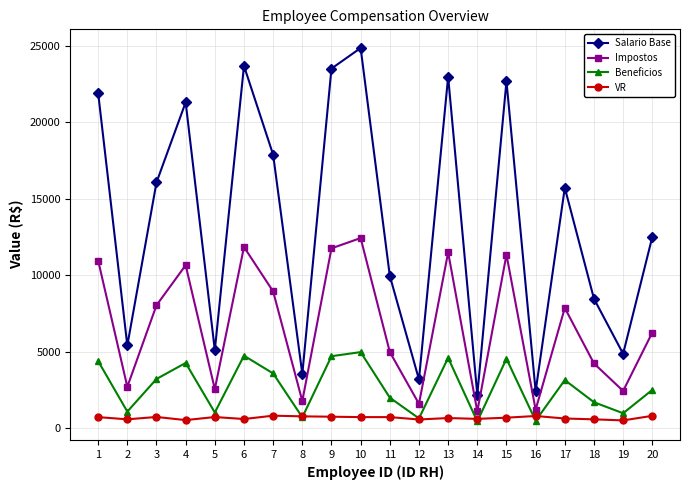

What are all the series names shown in the legend?

Salario Base, Impostos, Beneficios, VR